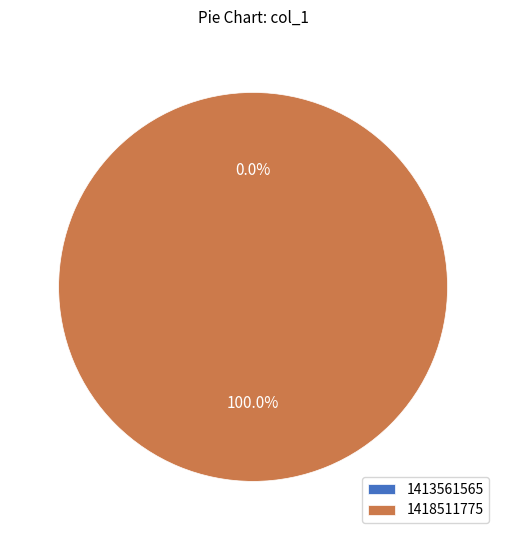

How many slices are in this pie chart?

2